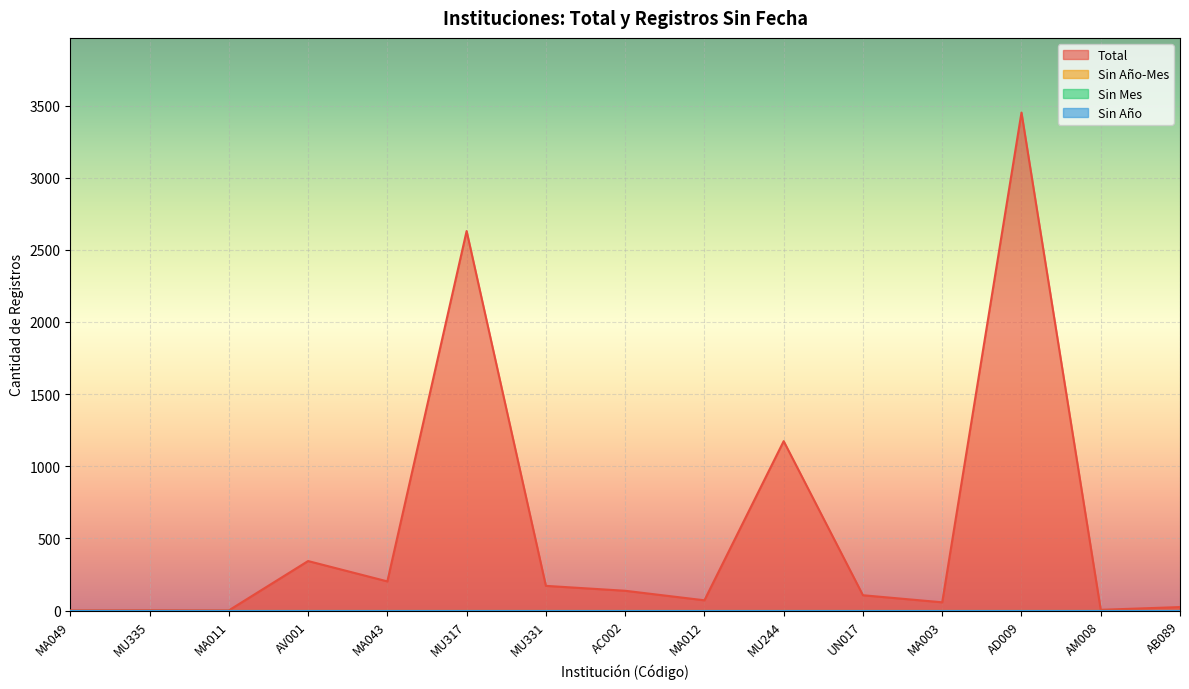

How many lines are shown in the chart?

4